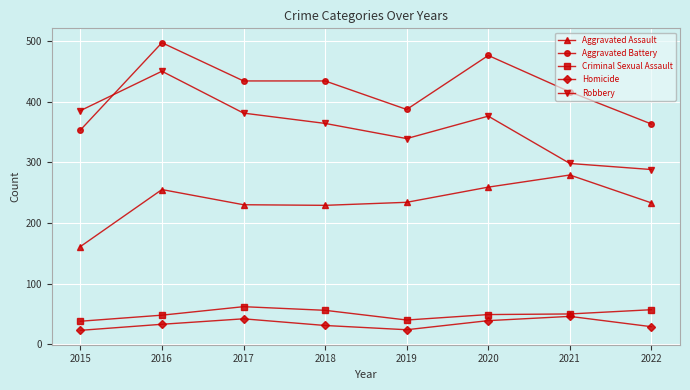

What is the spread (max minus min) of values at 2016?

464